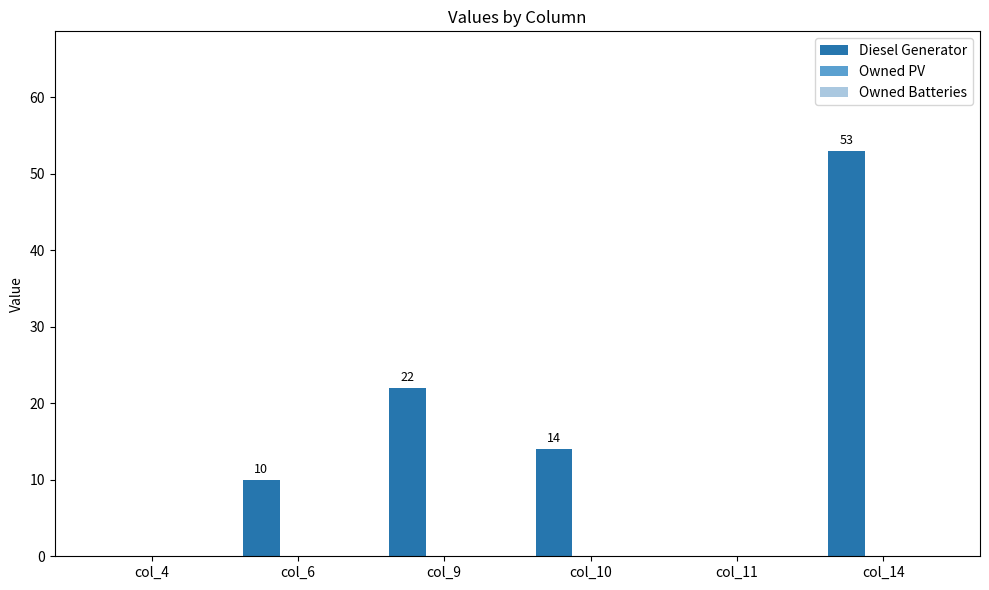

Between col_6 and col_14, which is larger?

col_14